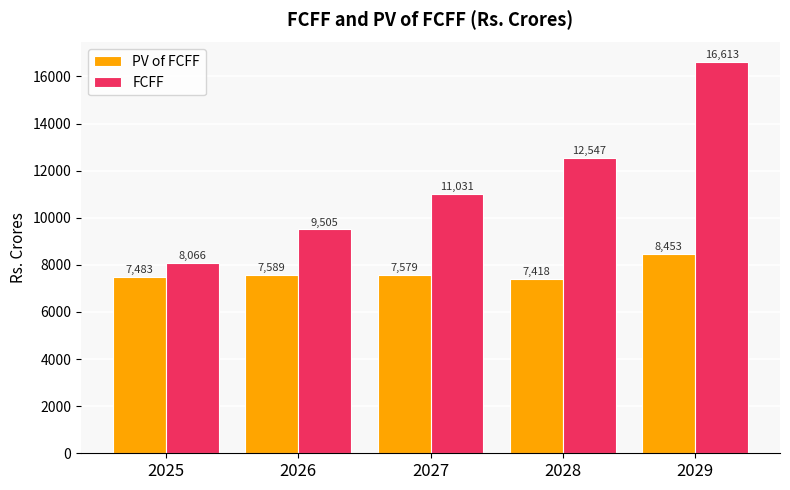

List the labels in order of PV of FCFF value, largest first.

2029, 2026, 2027, 2025, 2028